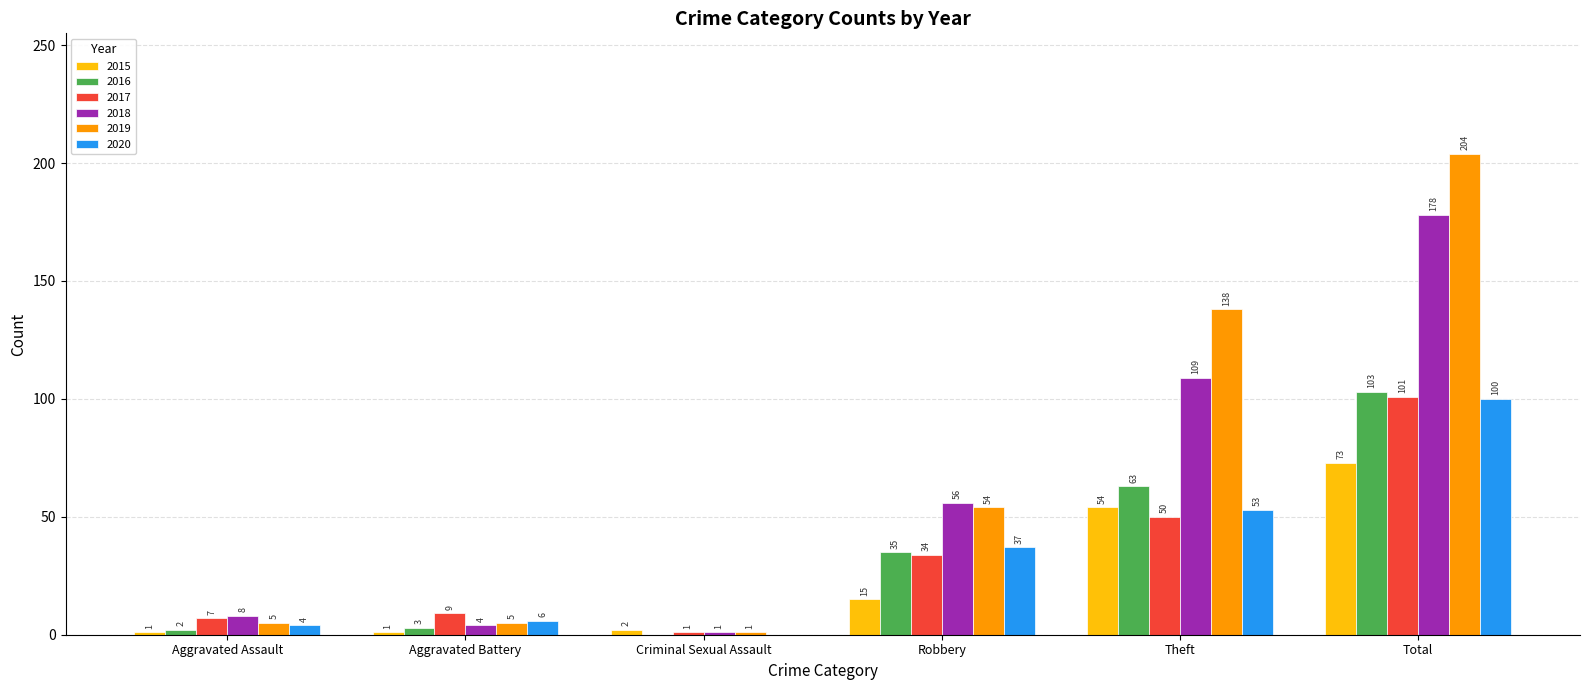

Which series has the largest total across all categories?

2019